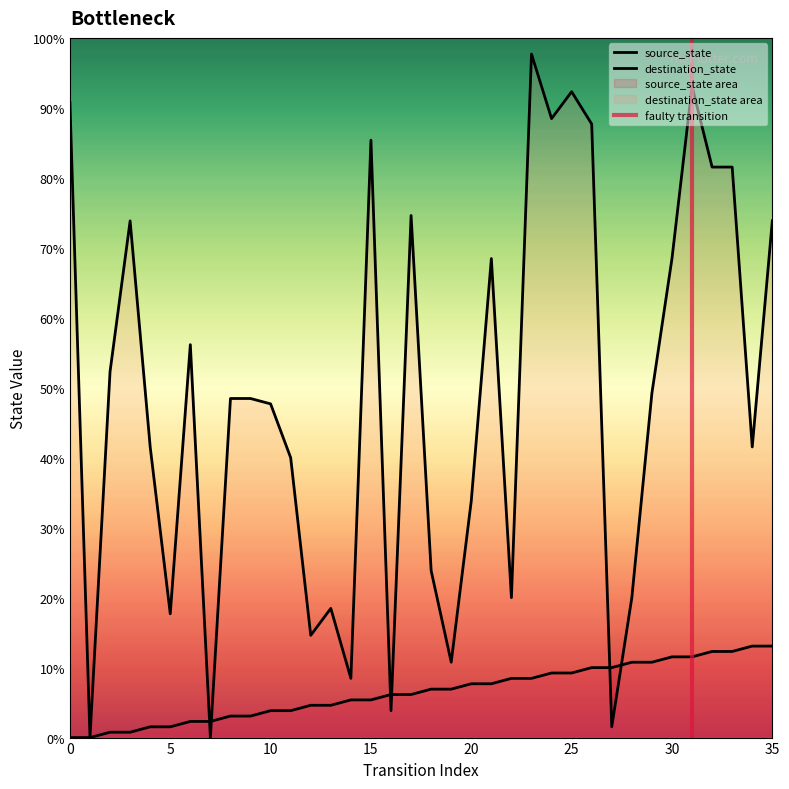

Between 7 and 23, which series saw the biggest shift?

destination_state